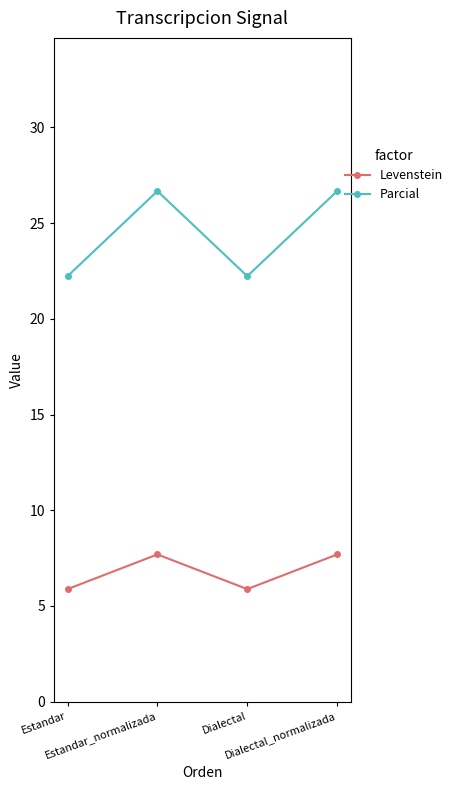

Reading left to right, list all the values displayed in this chart.

Levenstein: 5.9	7.7	5.9	7.7
Parcial: 22.2	26.7	22.2	26.7